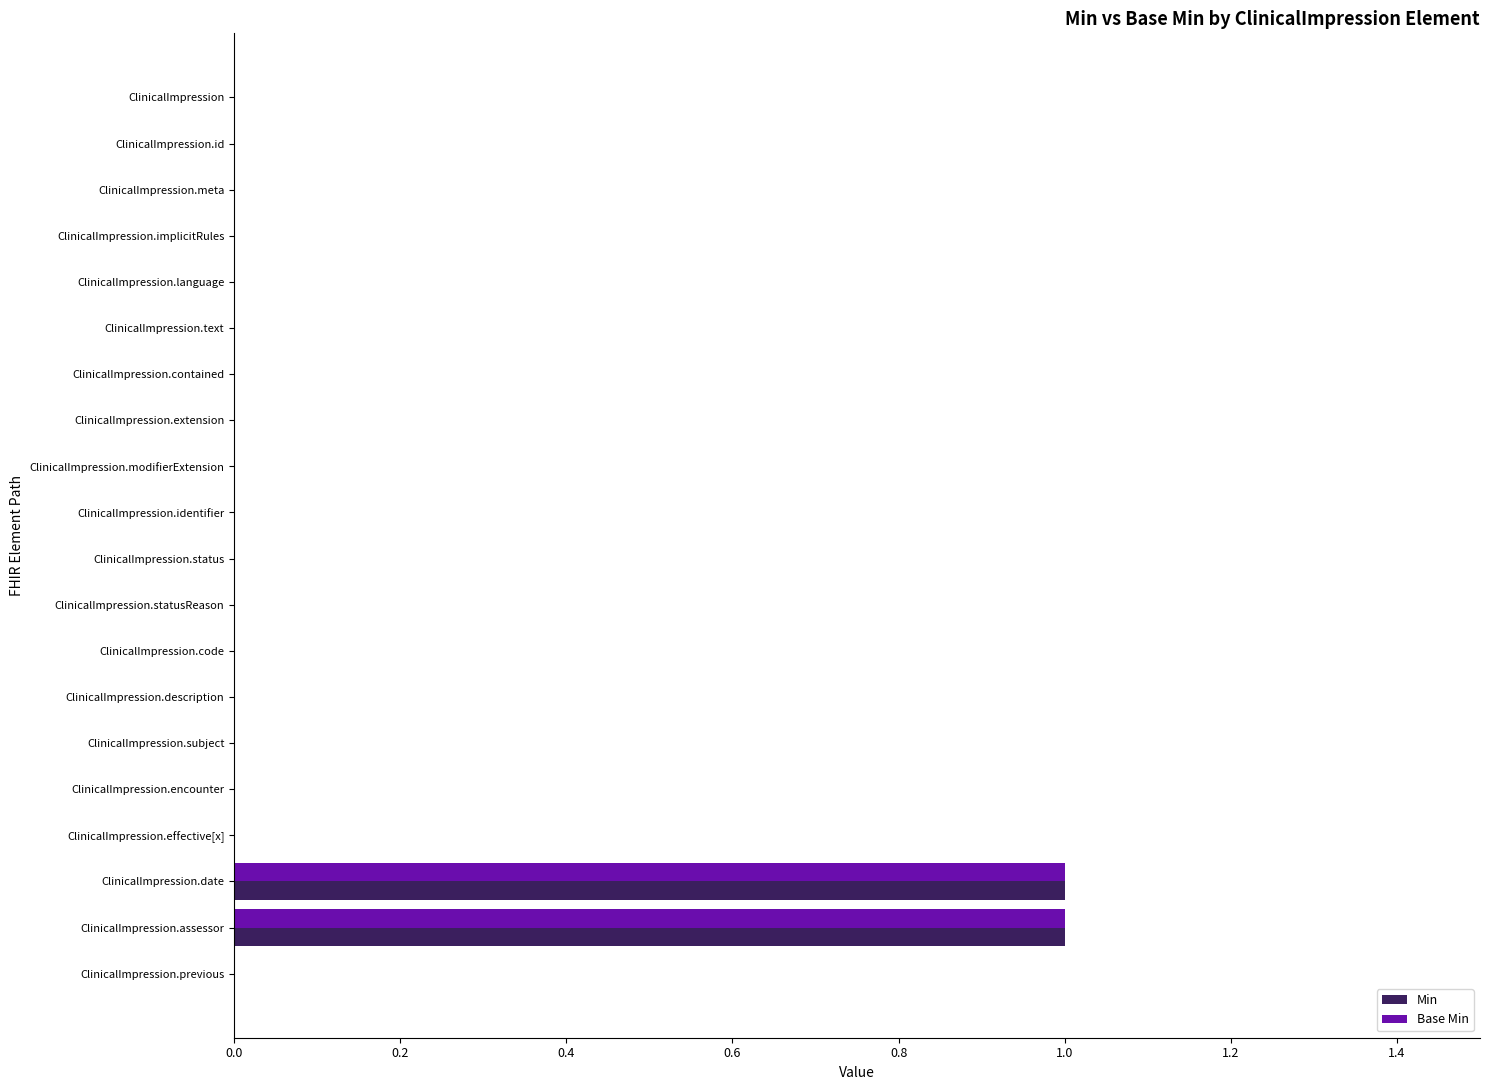

The value of Base Min at ClinicalImpression.status is 0. True or false?

True